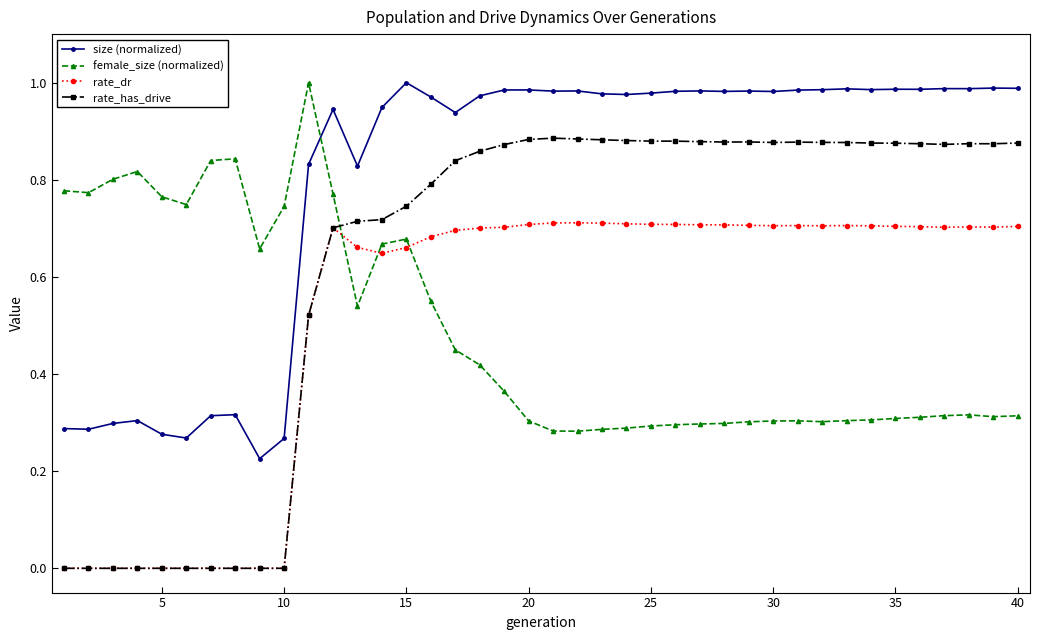

At how many categories does at least one series exceed 0?

40